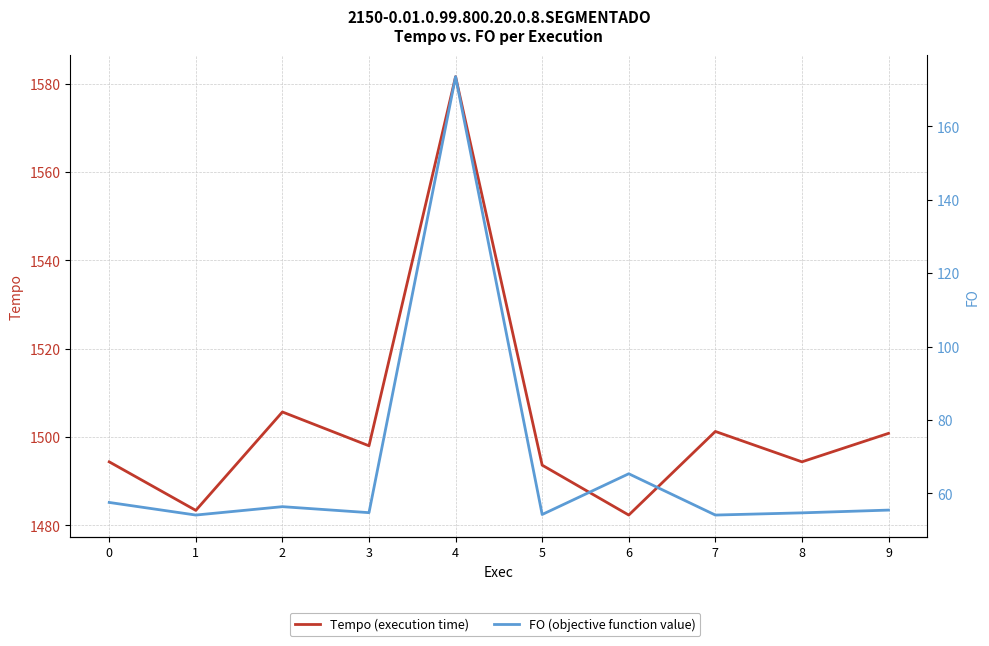

Which series changed the most between 2 and 3?

Tempo